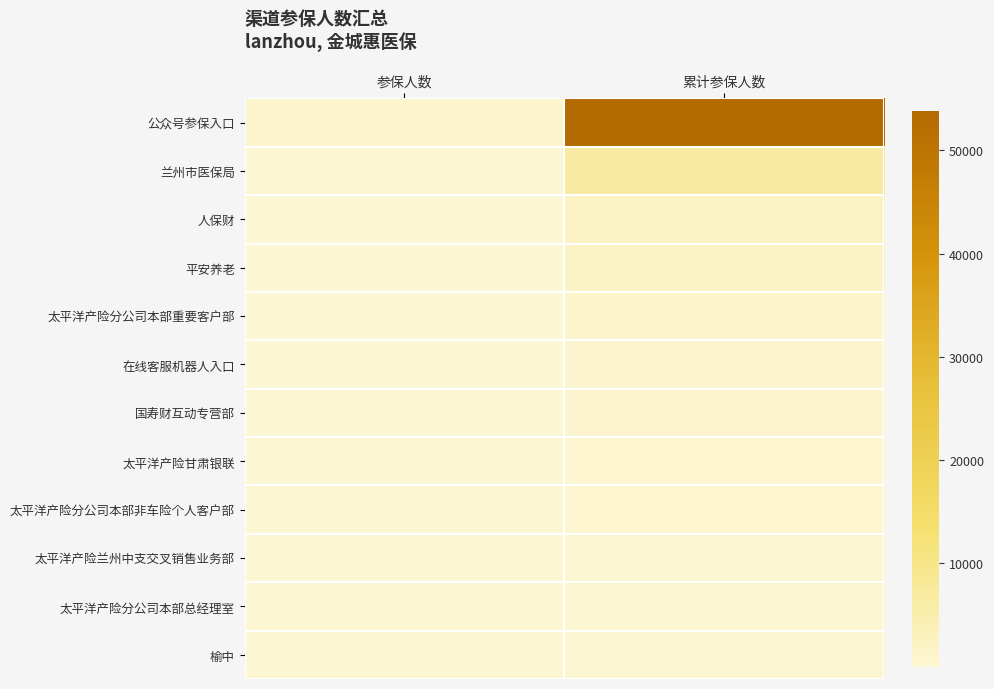

How many series are shown in this chart?

12